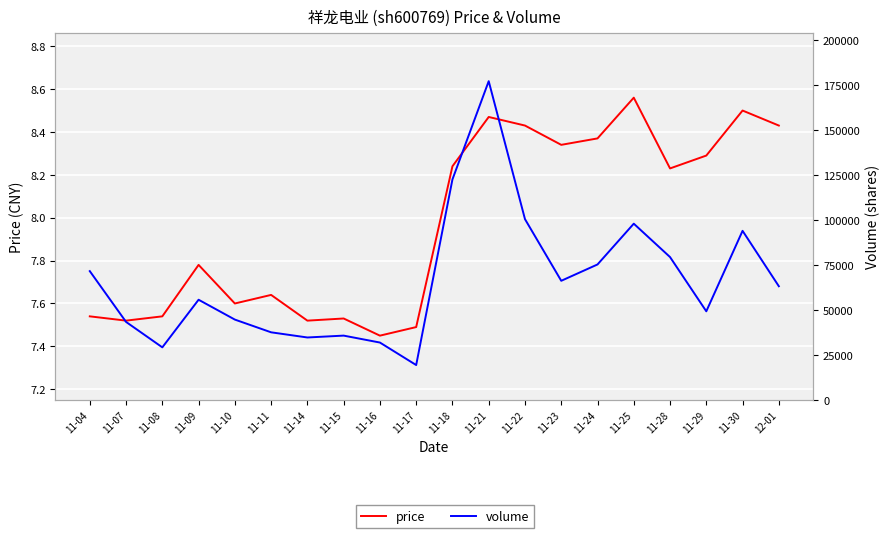

Reading left to right, extract all data points from this chart.

price: 11-04=7.5	11-07=7.5	11-08=7.5	11-09=7.8	11-10=7.6	11-11=7.6	11-14=7.5	11-15=7.5	11-16=7.5	11-17=7.5	11-18=8.2	11-21=8.5	11-22=8.4	11-23=8.3	11-24=8.4	11-25=8.6	11-28=8.2	11-29=8.3	11-30=8.5	12-01=8.4
volume: 11-04=71644.0	11-07=43401.0	11-08=29260.0	11-09=55737.0	11-10=44696.0	11-11=37617.0	11-14=34745.0	11-15=35784.0	11-16=31928.0	11-17=19411.0	11-18=122641.0	11-21=177276.0	11-22=100550.0	11-23=66268.0	11-24=75348.0	11-25=98032.0	11-28=79465.0	11-29=49300.0	11-30=94051.0	12-01=63241.0